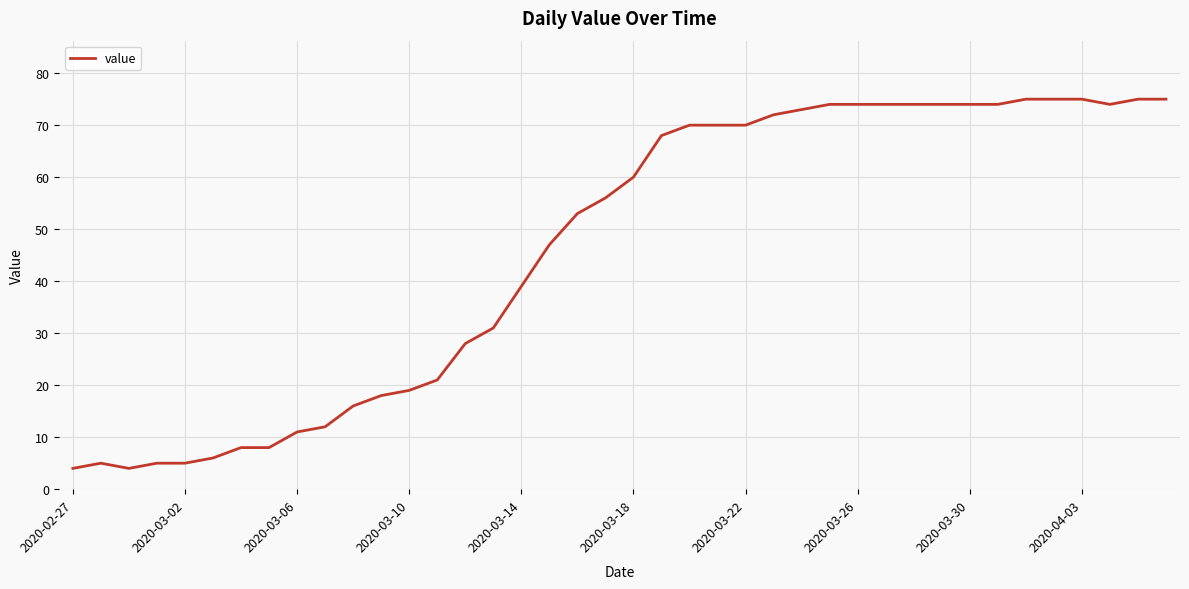

What is the minimum value shown in the chart?

4